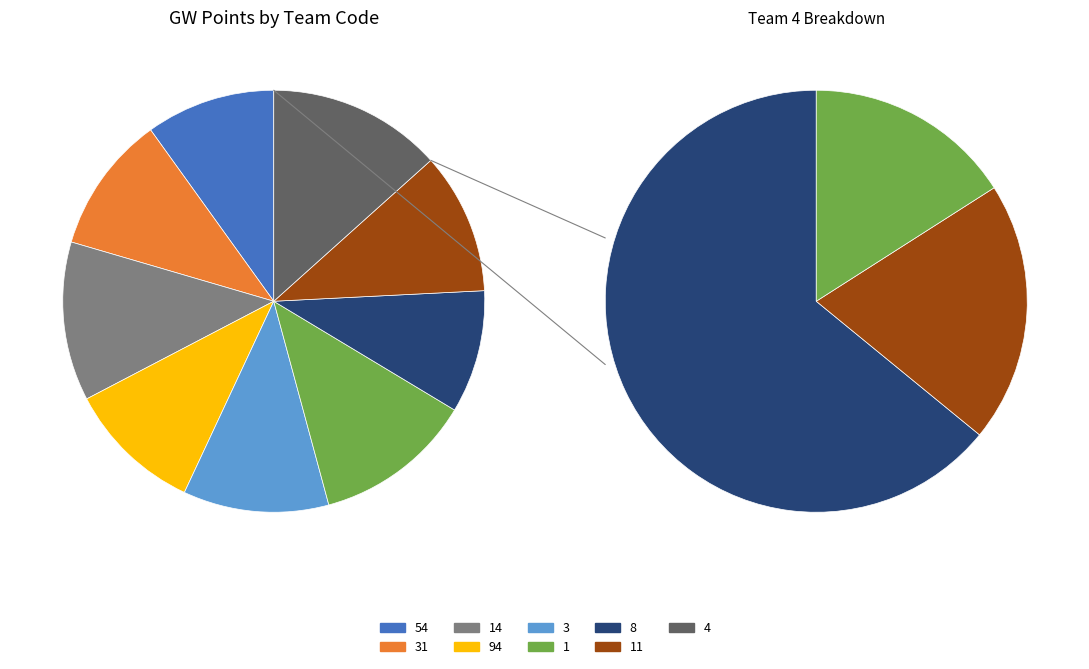

Is it true that 94 is 3% of the pie?

False